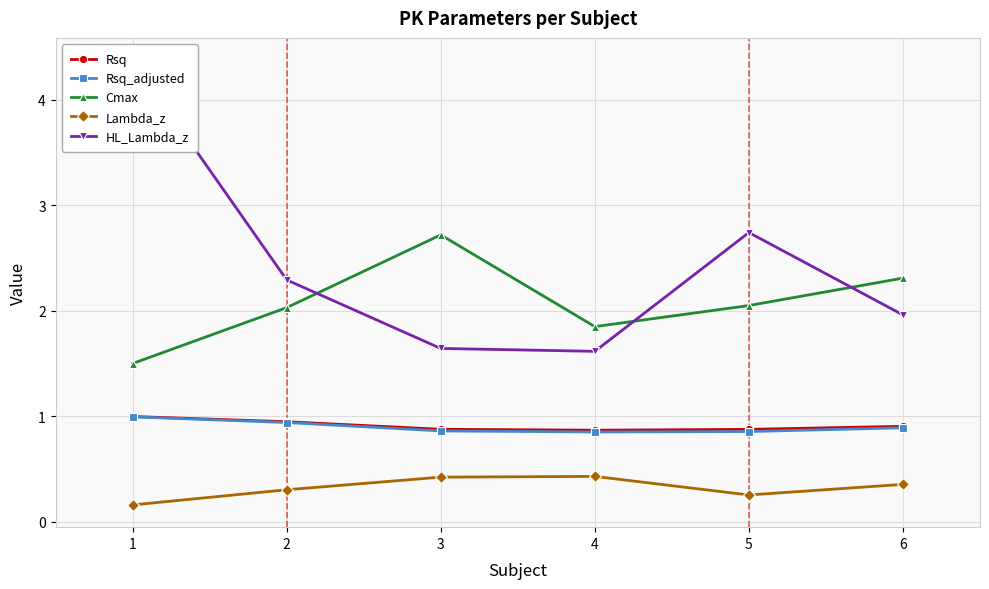

List the series in order of their peak value, highest first.

HL_Lambda_z, Cmax, Rsq, Rsq_adjusted, Lambda_z